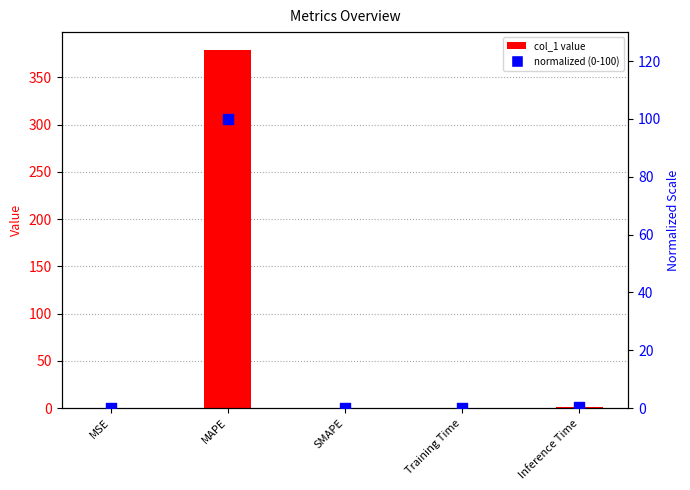

Which series has the largest Y range (max minus min)?

col_1 value